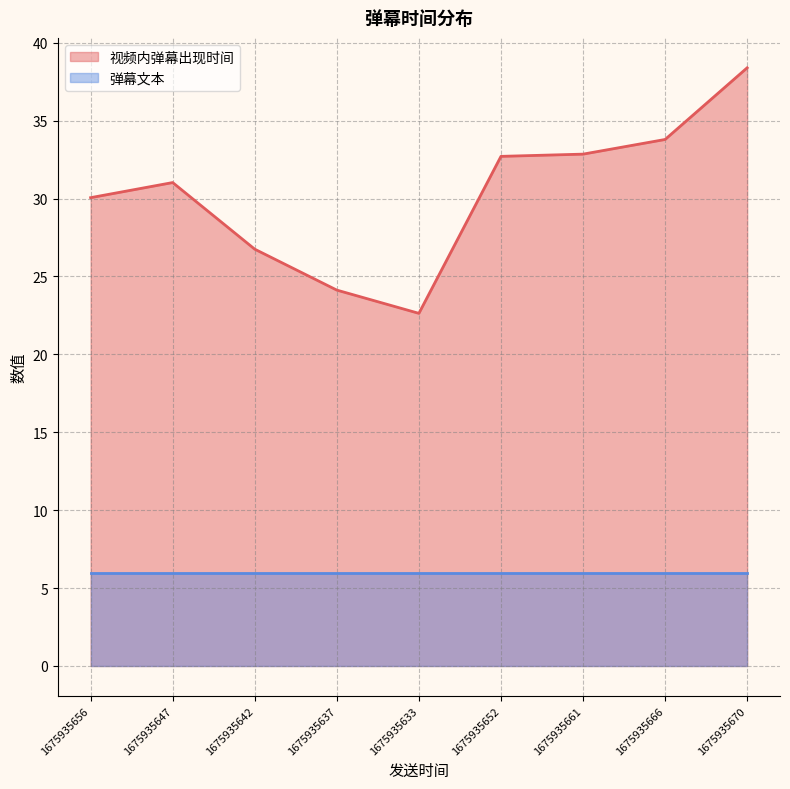

At which label is the value closest to 30?

1675935656